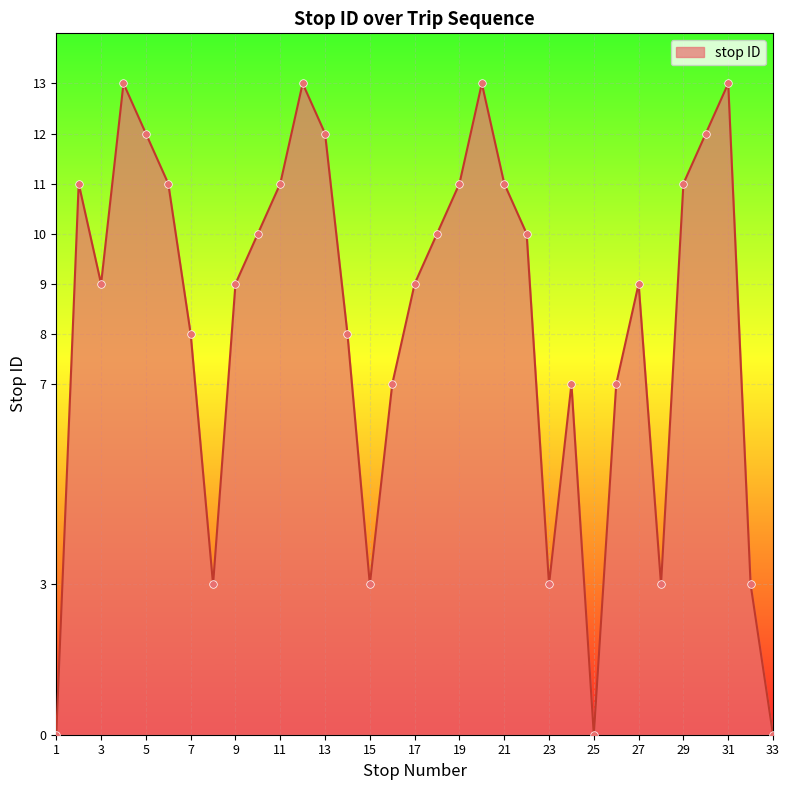

What is the difference between the maximum and minimum values?

13